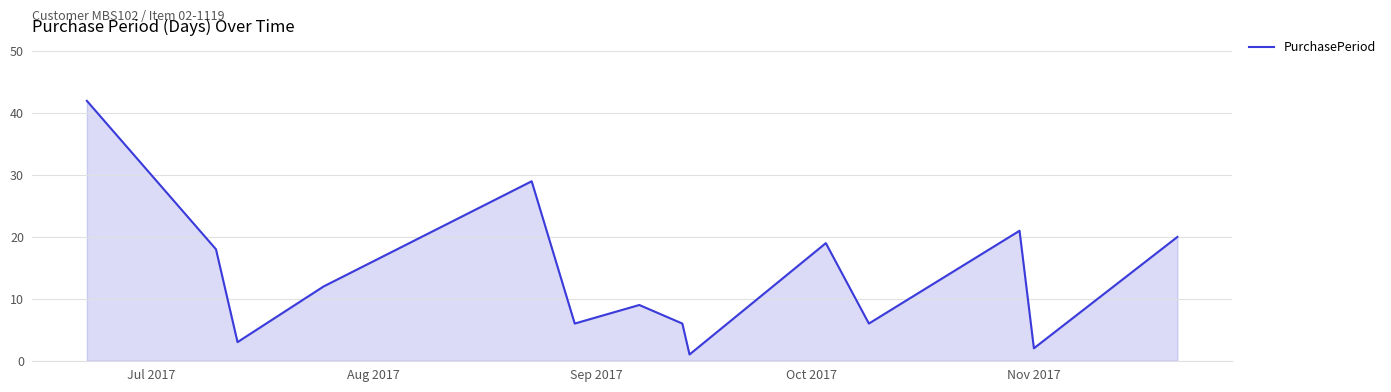

Count the number of data series in this chart.

1